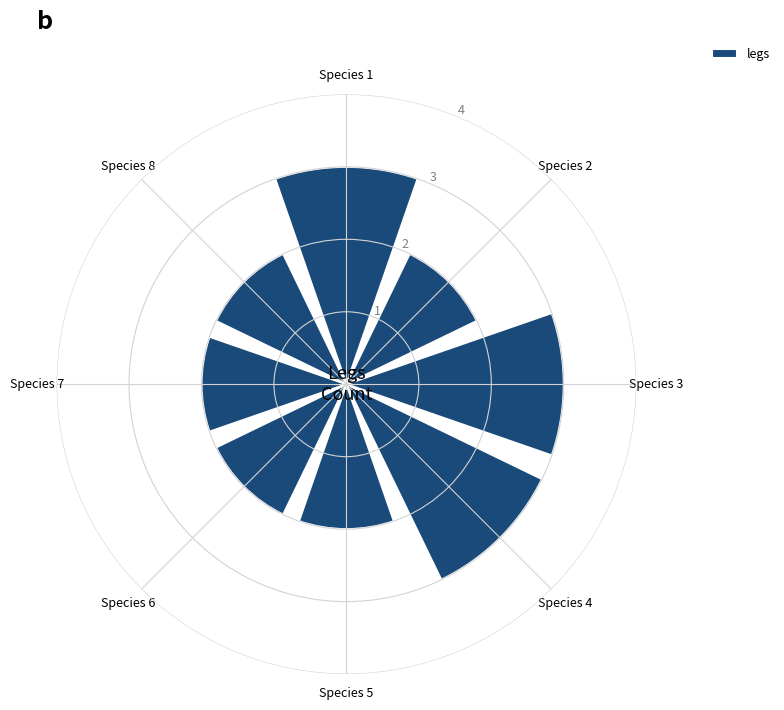

What is the value of the 8th bar from the left?

2